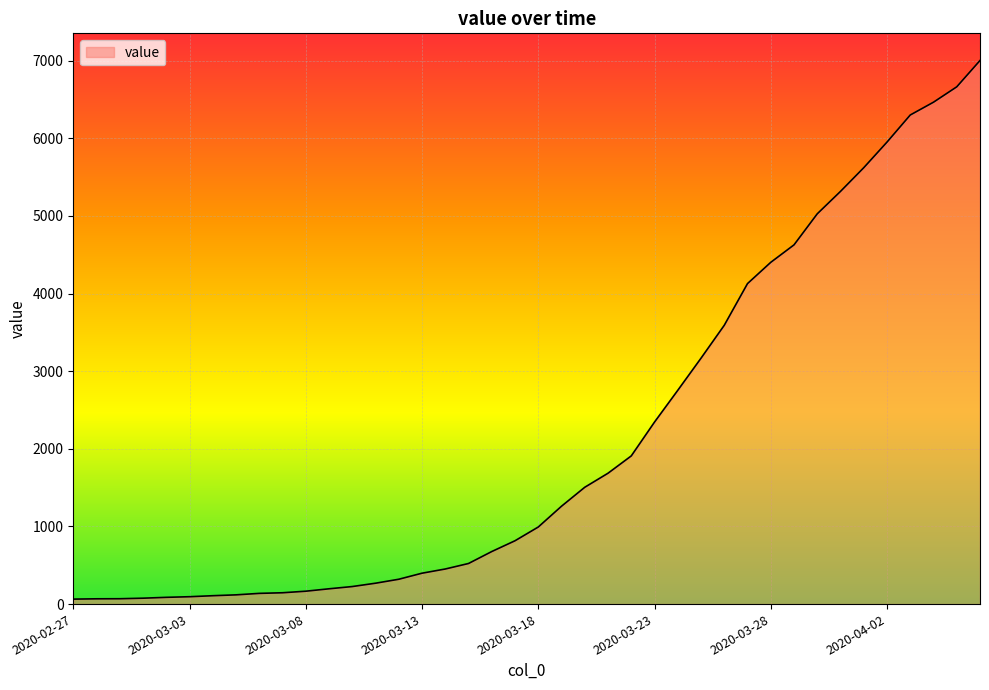

What is the difference between the maximum and minimum values?

6939